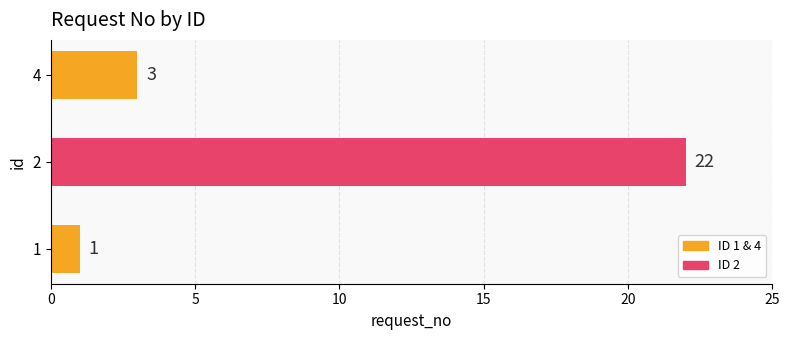

Are the bars horizontal?

Yes